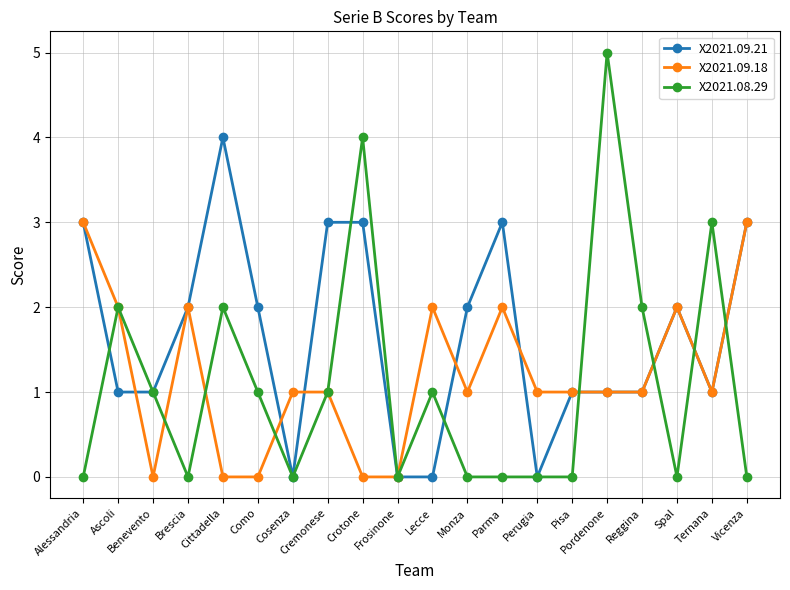

Which series has the largest total across all categories?

X2021.09.21